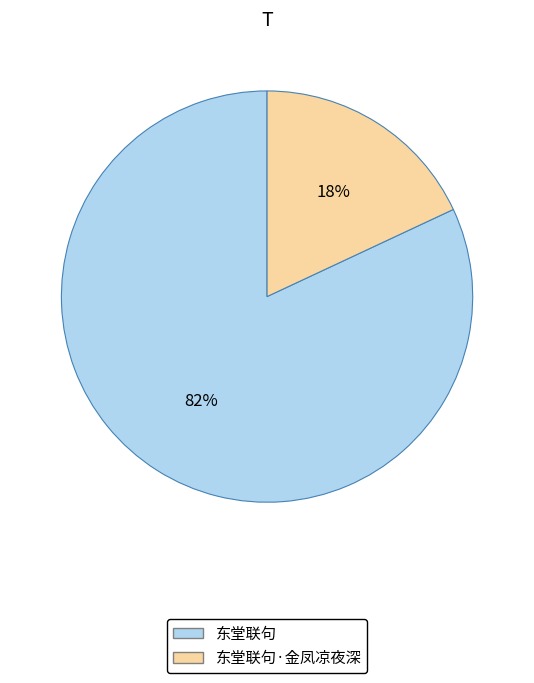

To the nearest percent, what is the combined percentage of 东堂联句·金凤凉夜深 and 东堂联句?

100%